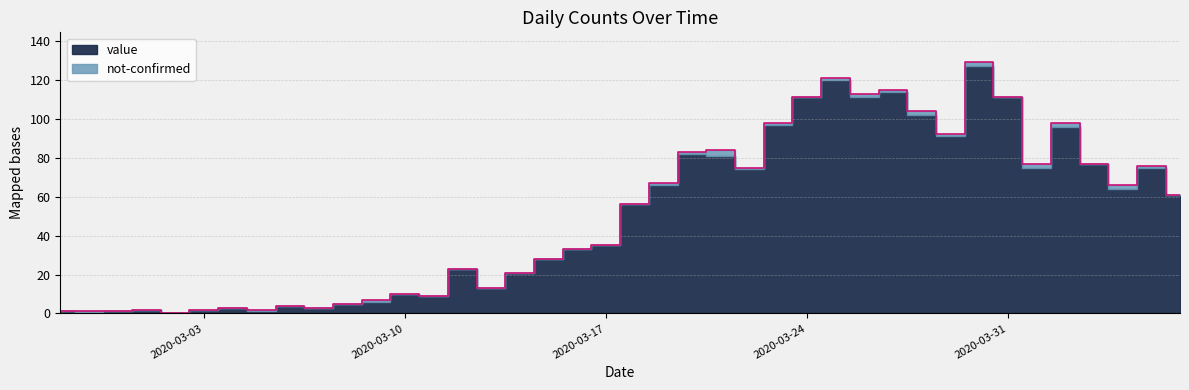

What is the average value?

50